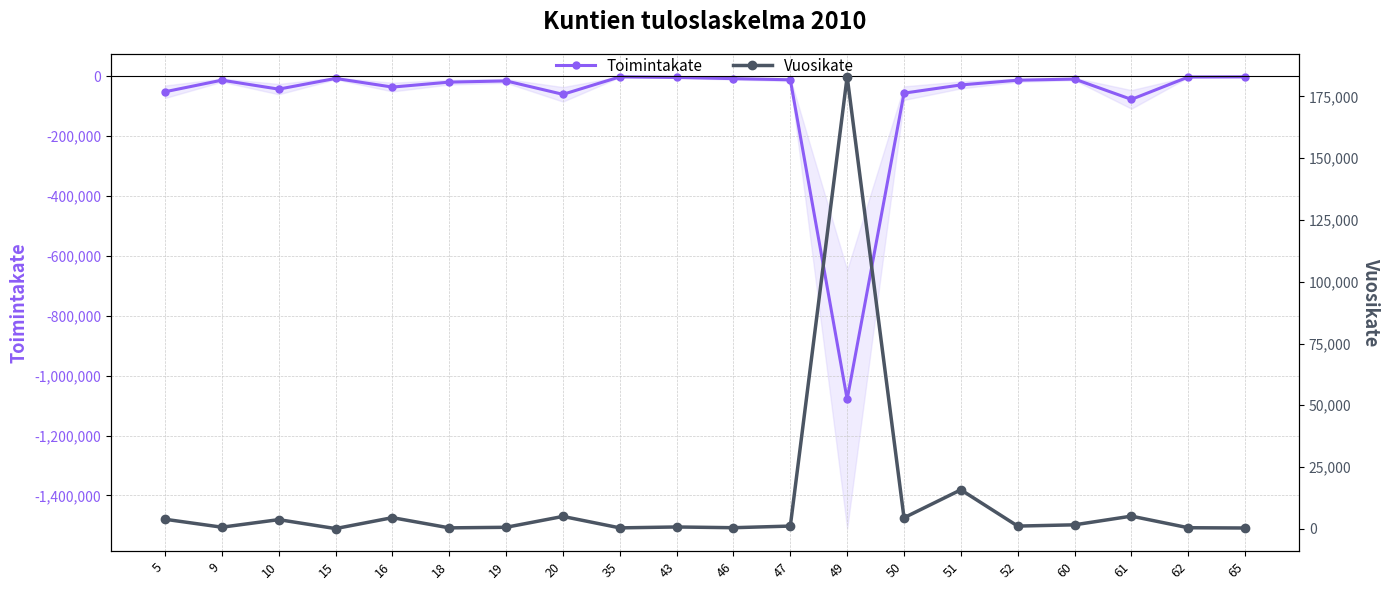

True or false: Toimintakate has more than 2 points higher than both neighbors.

True